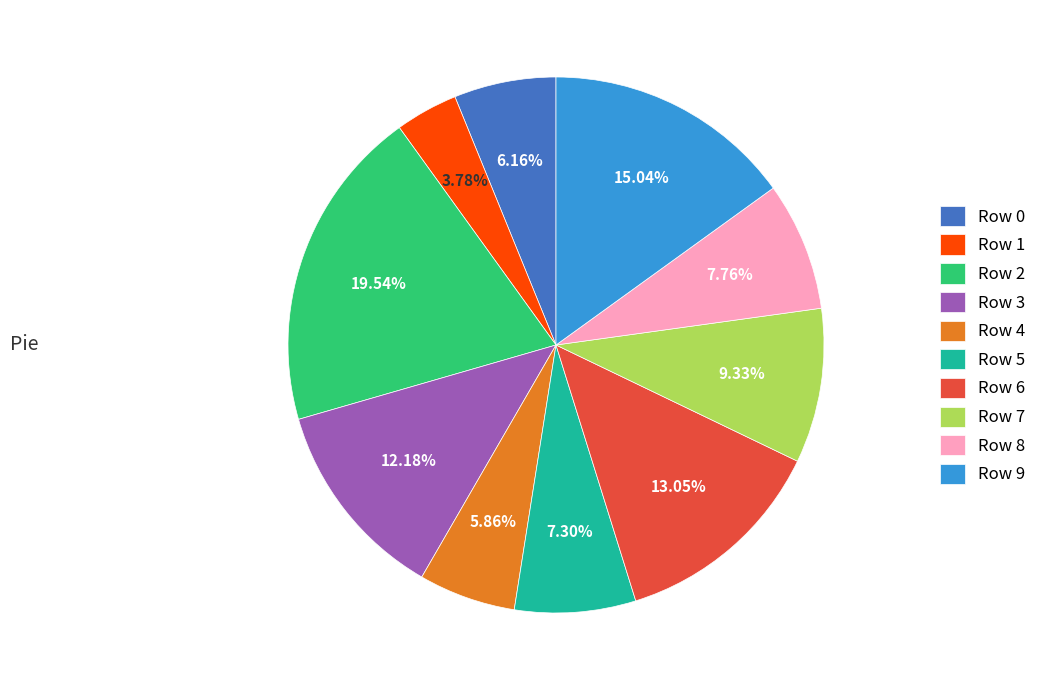

To the nearest percent, what percentage of the pie is Row 9?

15%